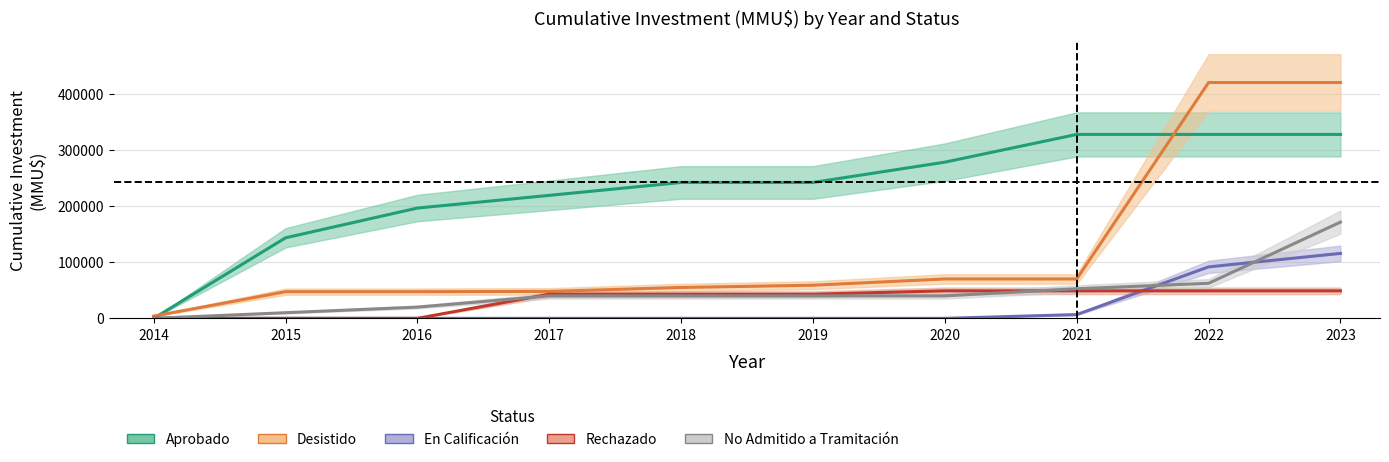

At 2017, list the series in order from smallest to largest.

En Calificación, No Admitido a Tramitación, Rechazado, Desistido, Aprobado